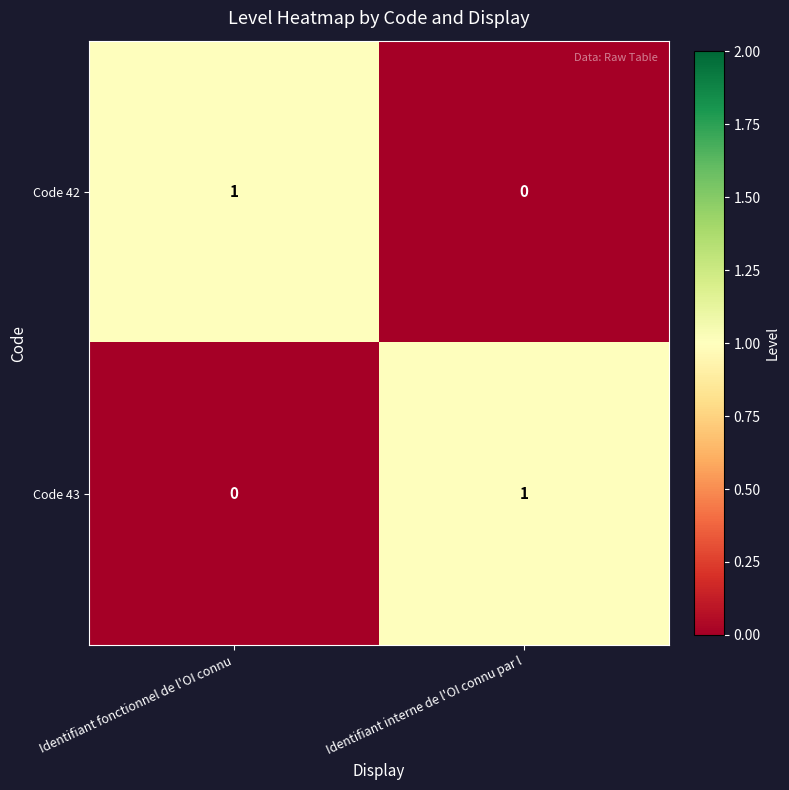

At which label does Code 42 reach its peak?

Identifiant fonctionnel de l'OI connu